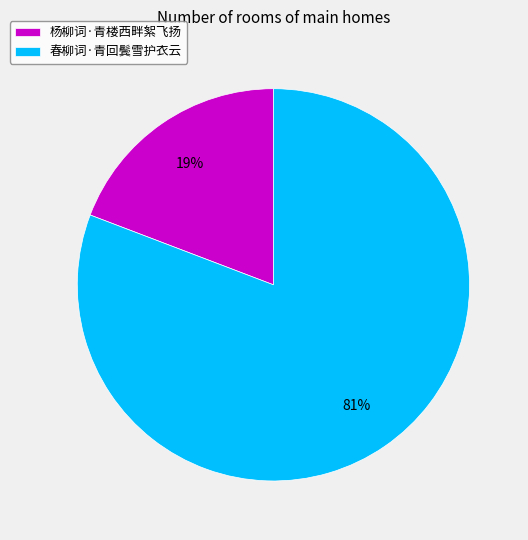

Rank the categories by value from lowest to highest.

杨柳词·青楼西畔絮飞扬, 春柳词·青回鬓雪护衣云